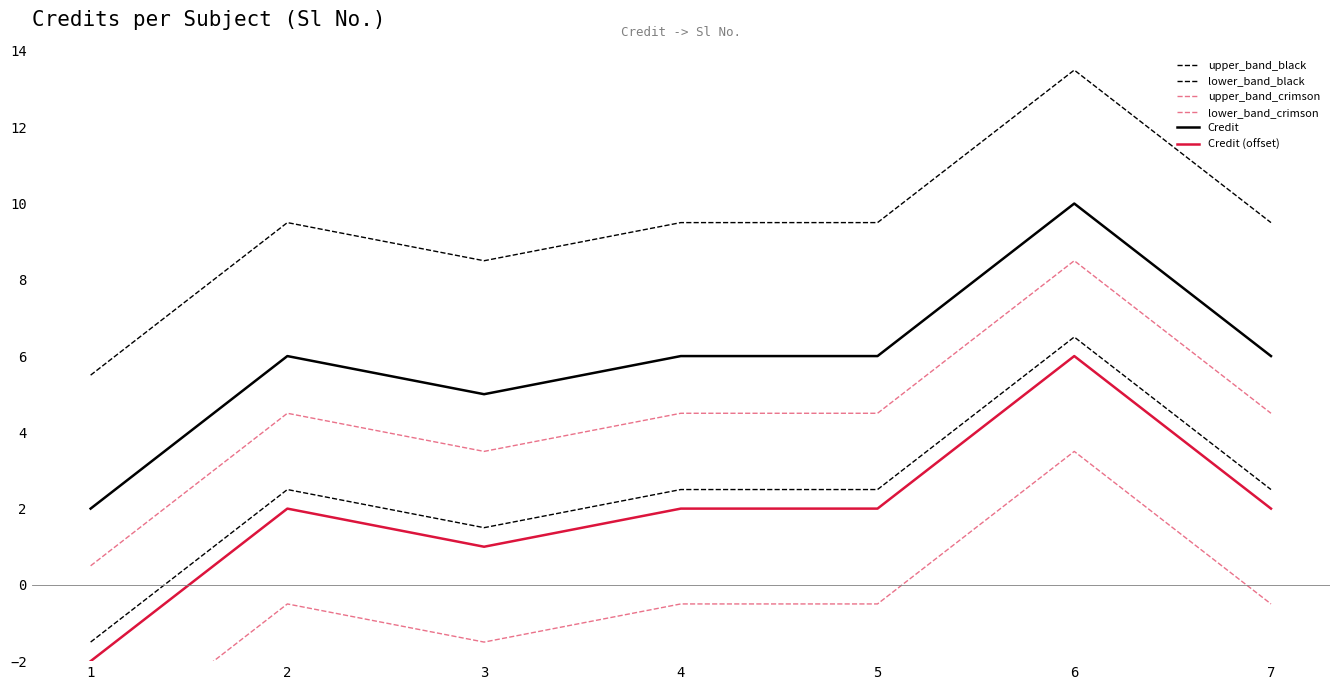

How many values in the upper_band_crimson series are below 4?

2